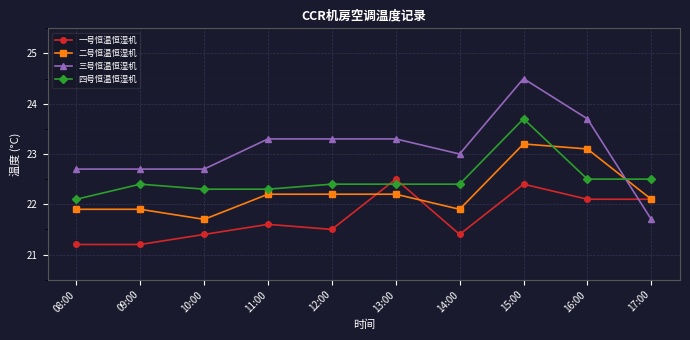

Is it true that 三号恒温恒湿机 equals 39.6 at 13:00?

False